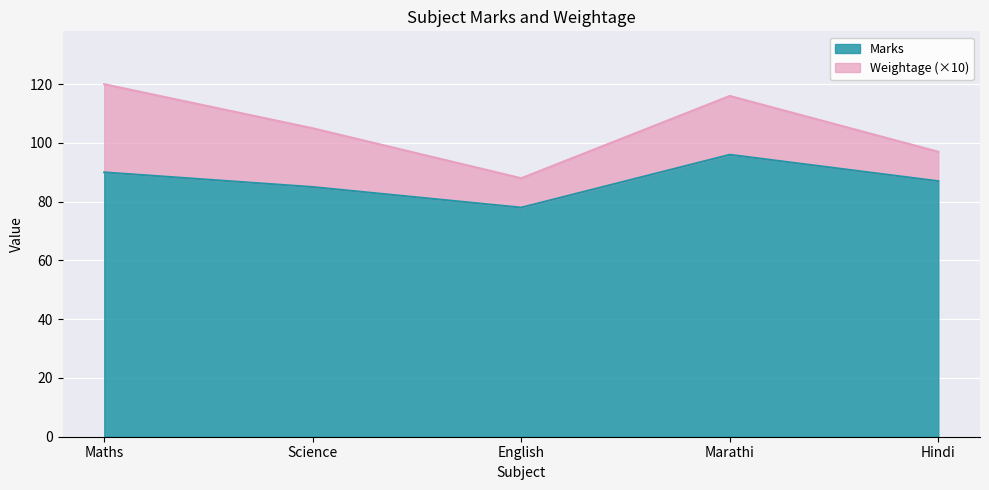

List the labels in order of value, smallest first.

English, Science, Hindi, Maths, Marathi